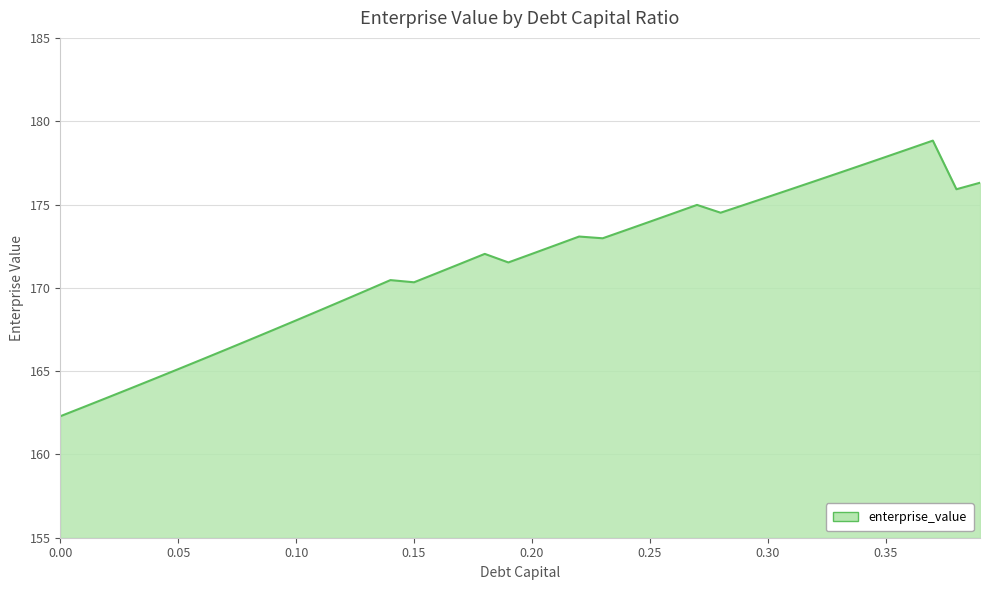

What is the minimum value shown in the chart?

162.3